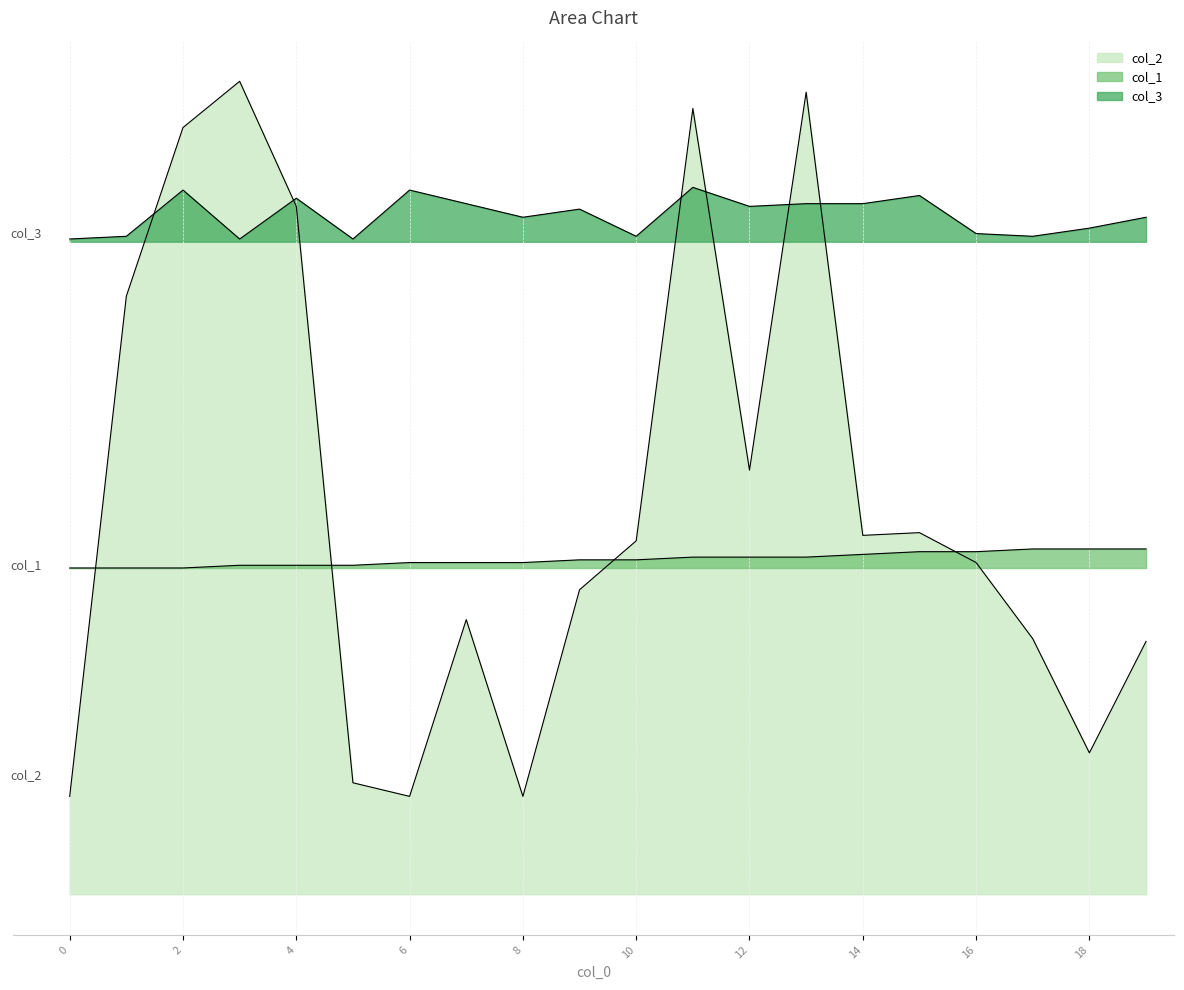

What are all the series names shown in the legend?

col_2, col_1, col_3